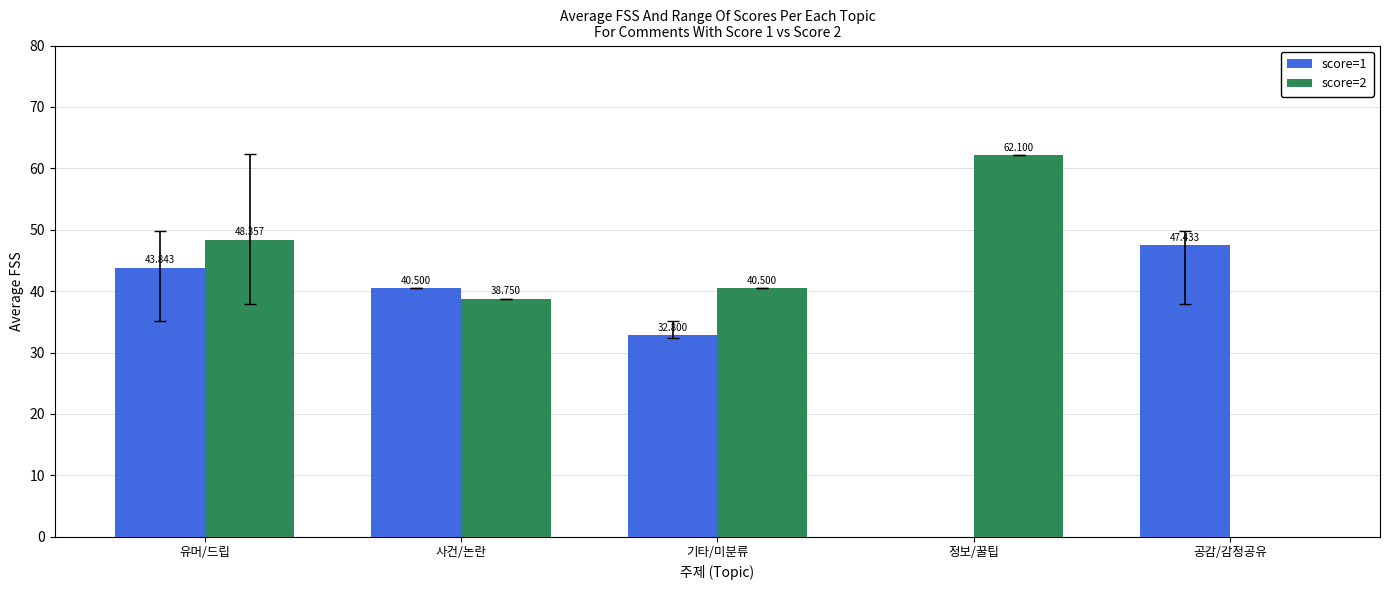

At which category is the sum across all series the highest?

유머/드립